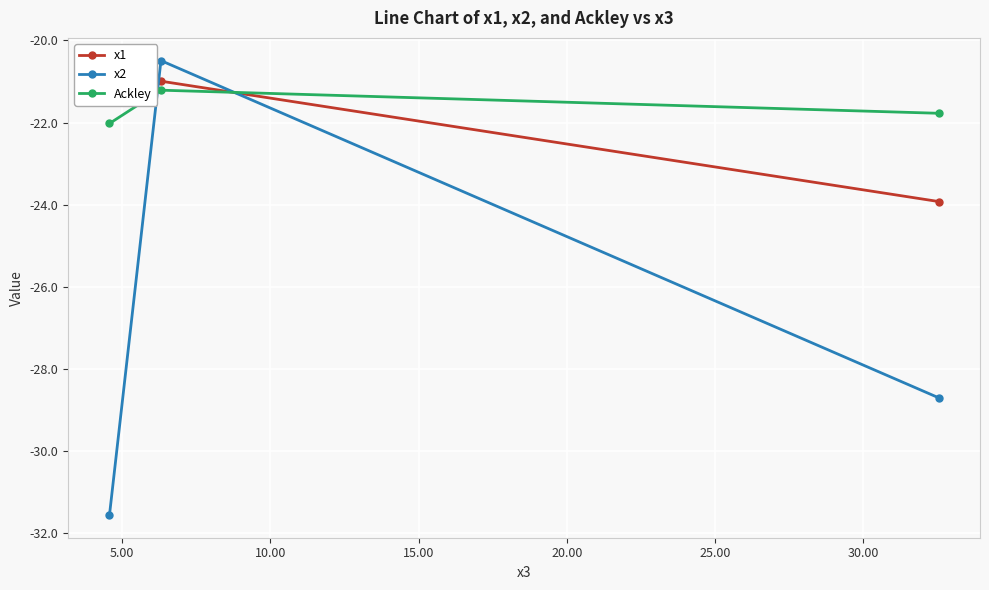

What is the lowest value of the x2 series?

-31.6